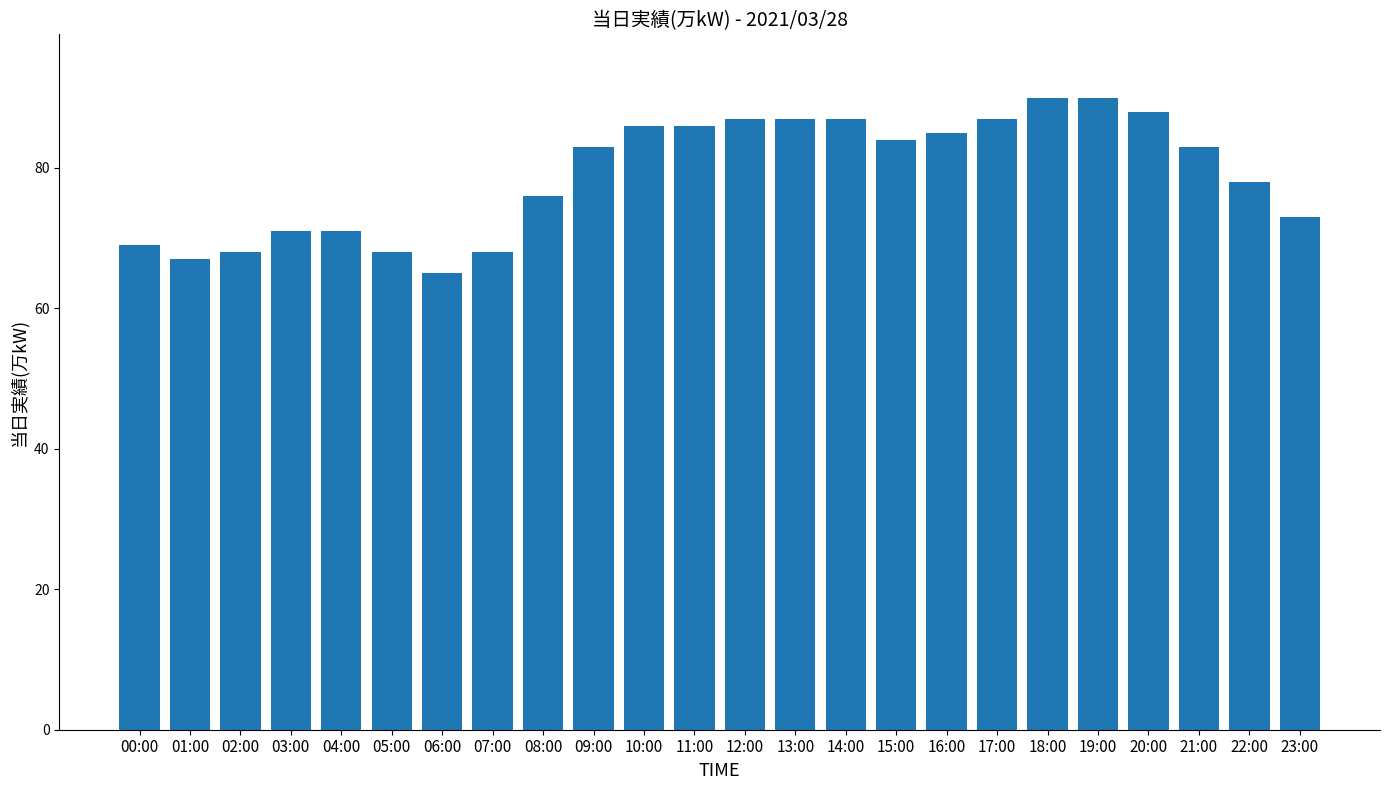

What is the difference between the second highest and minimum values?

25